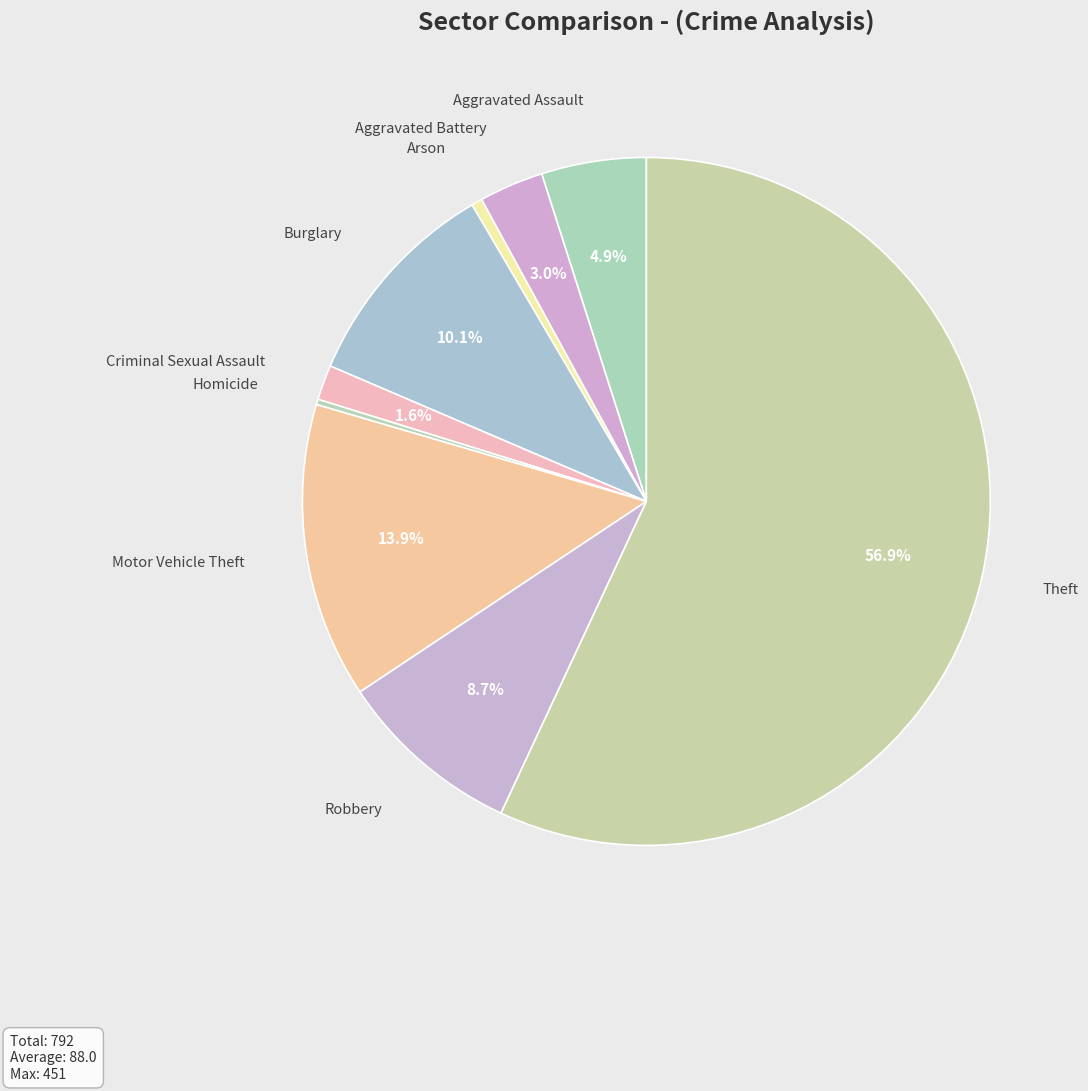

Does any single category account for the majority?

Yes